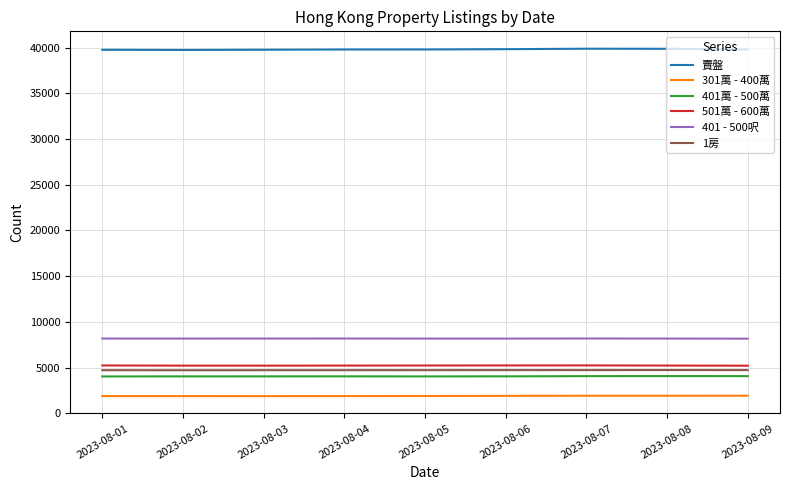

Count the number of data series in this chart.

6